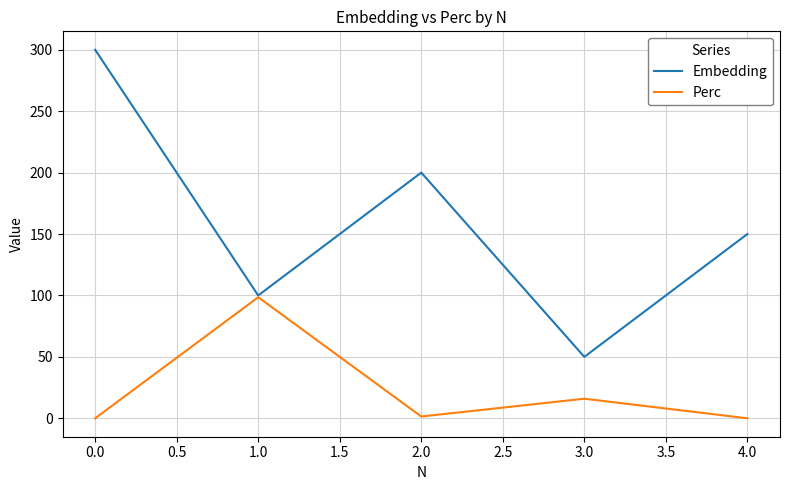

Which series has the largest range (max minus min)?

Embedding